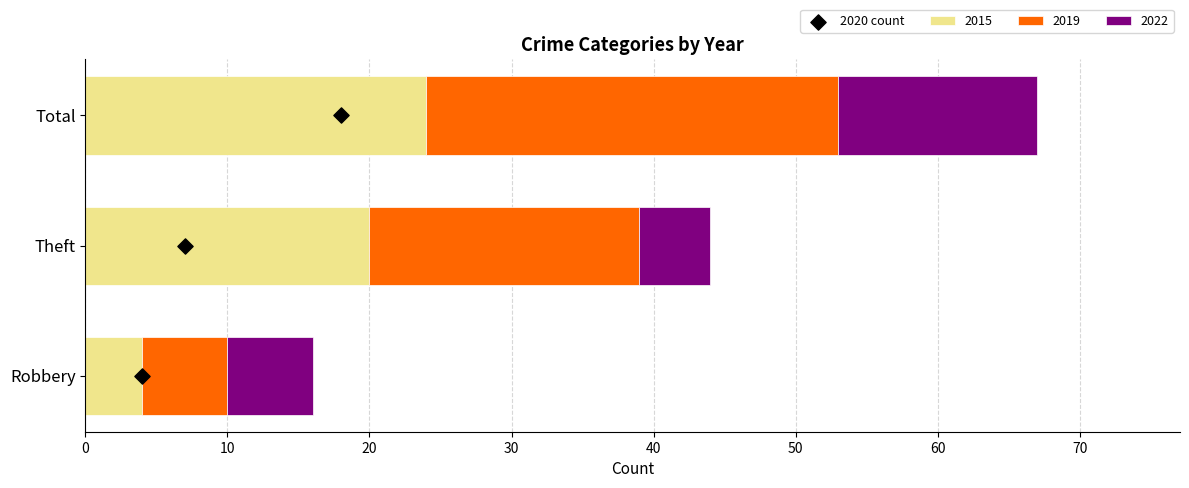

What is the difference between the second highest and minimum values in the 2015 series?

16